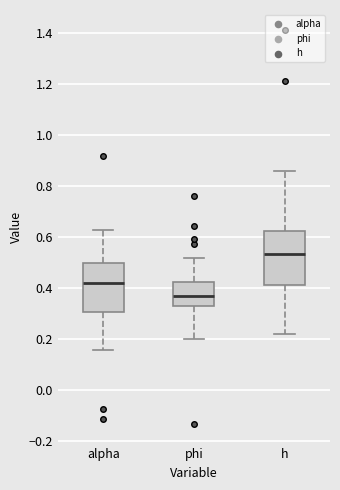

Which box's median line is the highest?

h